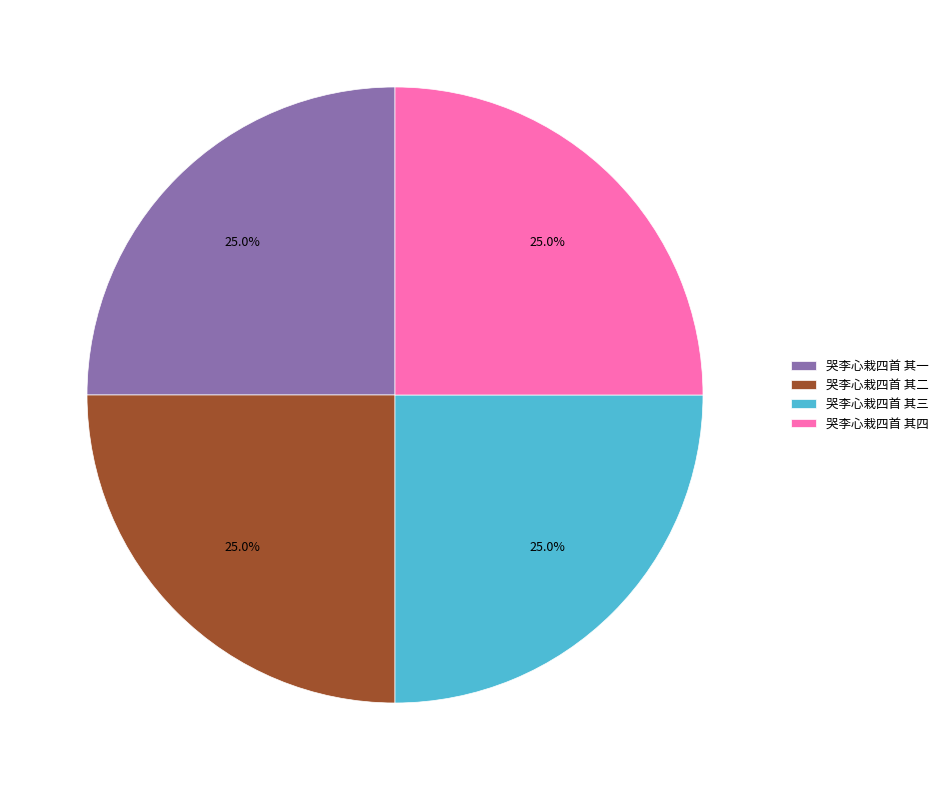

Does 哭李心栽四首 其一 represent more than half of the total?

No